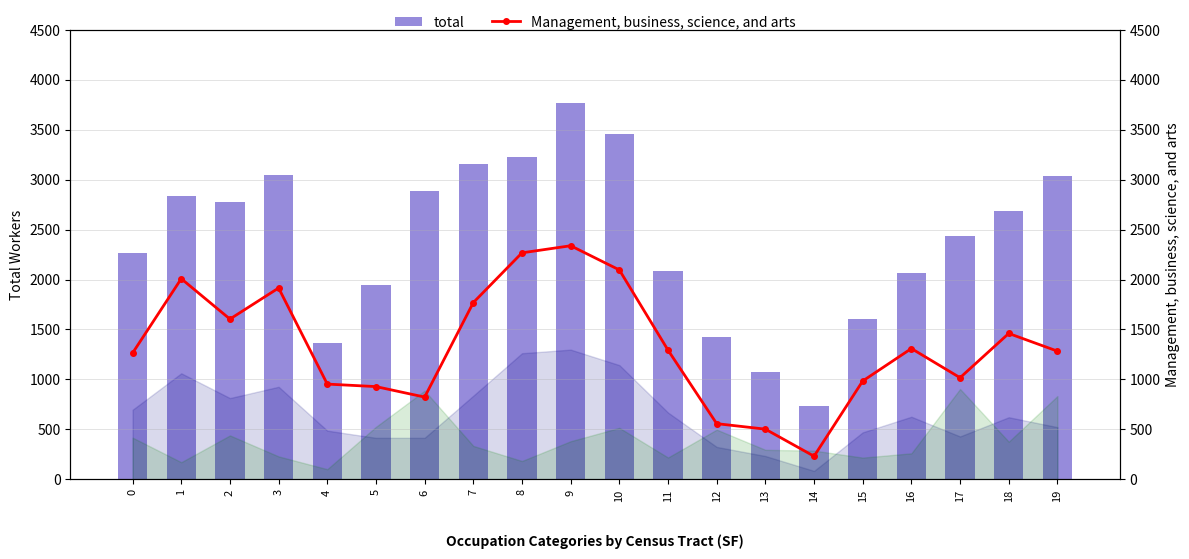

Rank the series by their average value, from highest to lowest.

total, Management, business, science, and arts